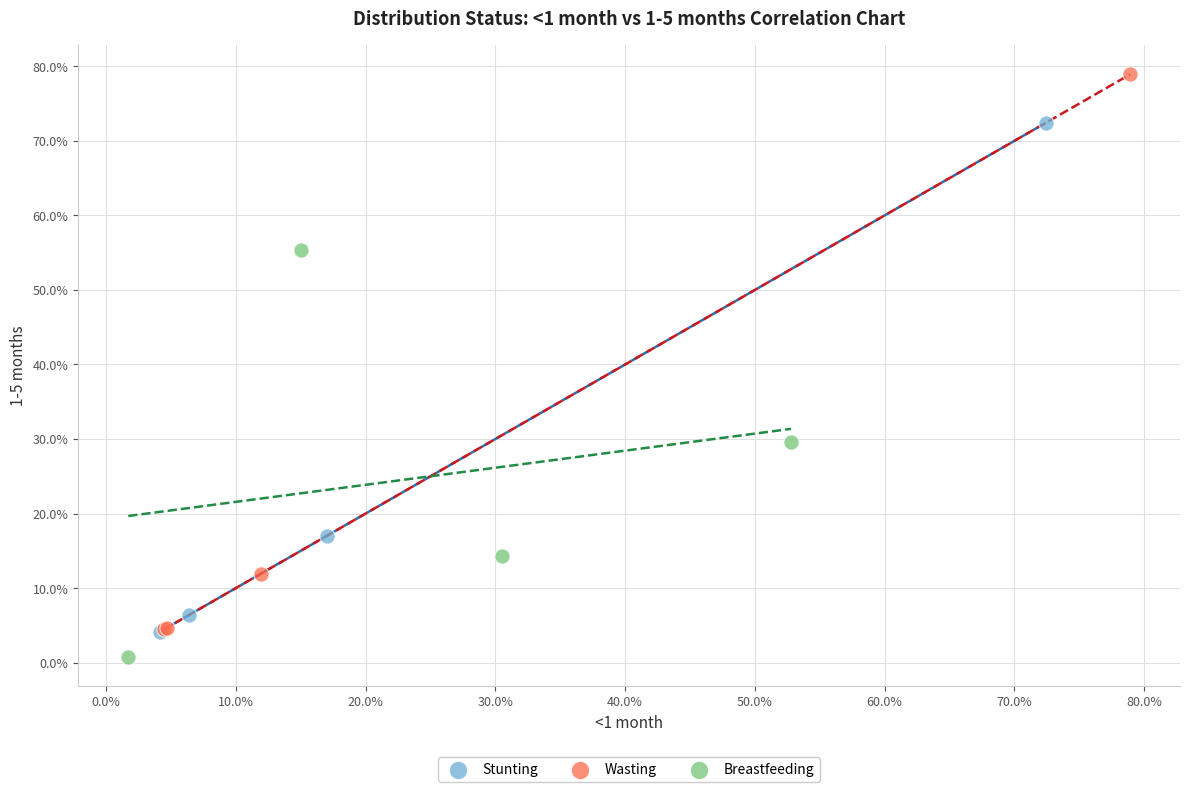

Which series reaches the minimum Y coordinate?

Breastfeeding